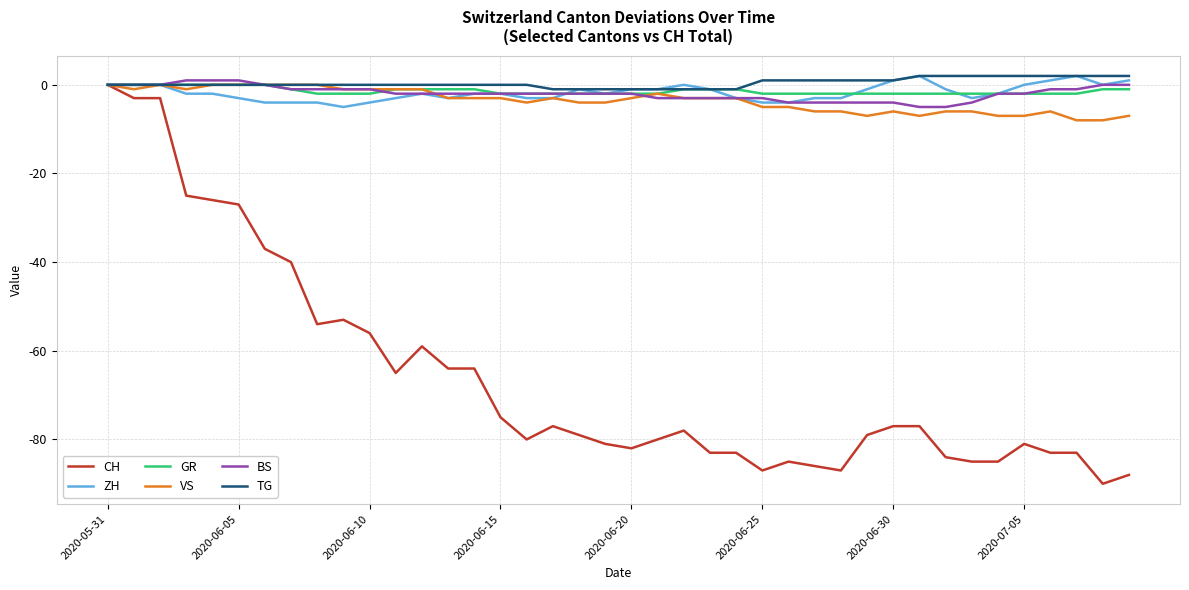

How many lines are shown in the chart?

6